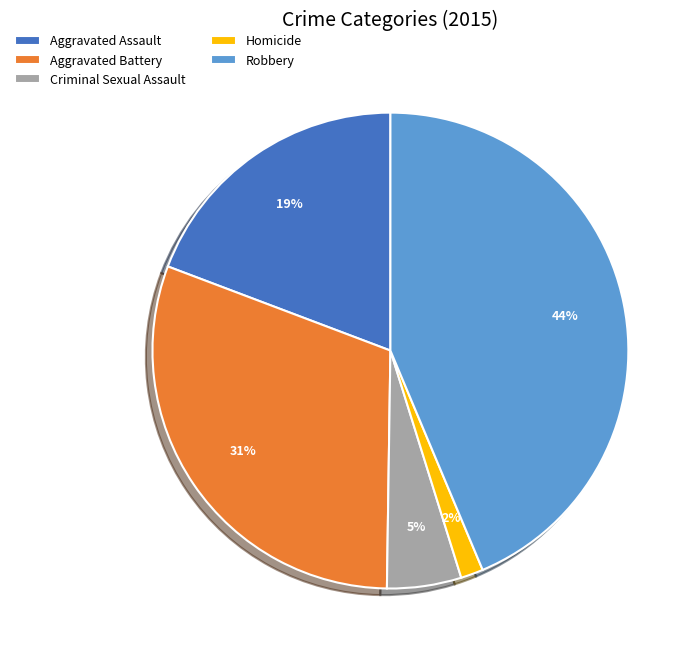

Which category has the smallest portion of the pie?

Homicide